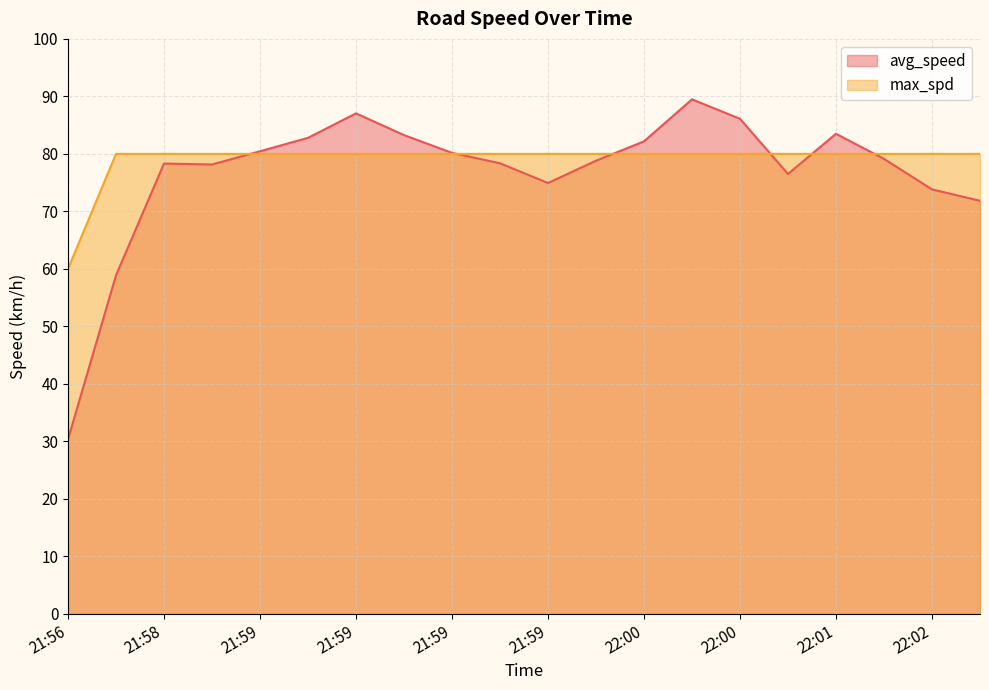

What are all the series names shown in the legend?

avg_speed, max_spd